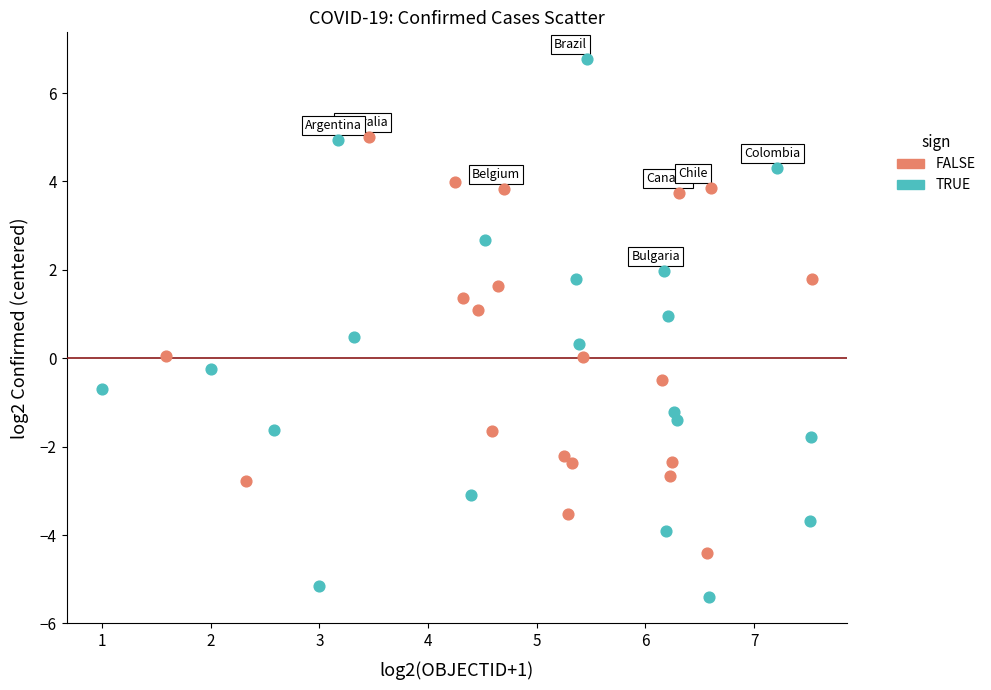

Which series reaches the minimum Y coordinate?

TRUE